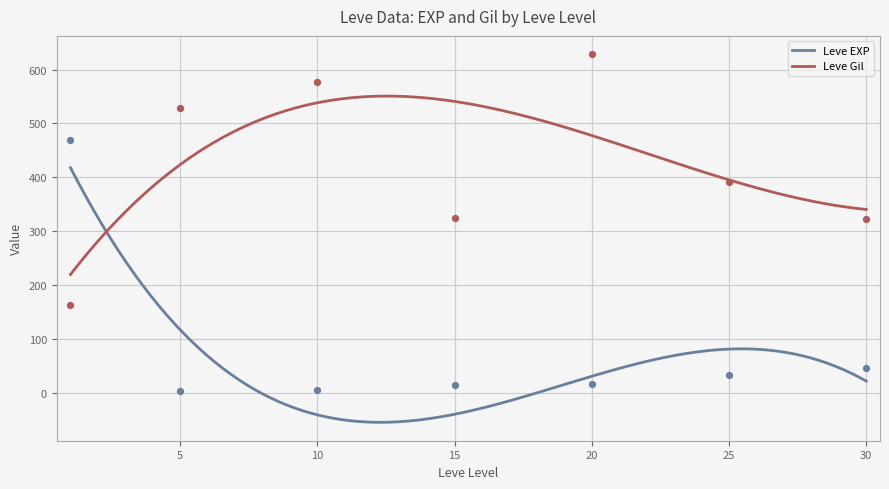

Which series has the widest spread of Y values?

Leve Gil